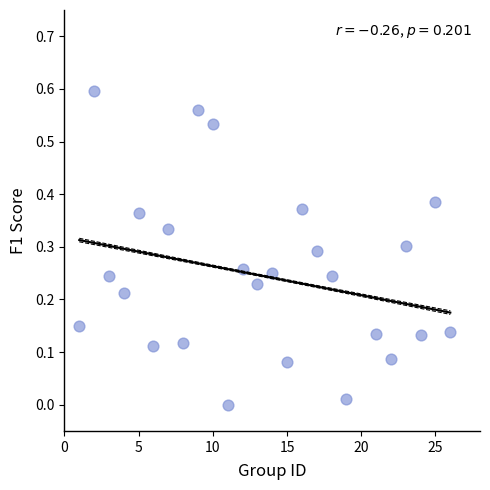

What is the range of X values (max minus min)?

25.0